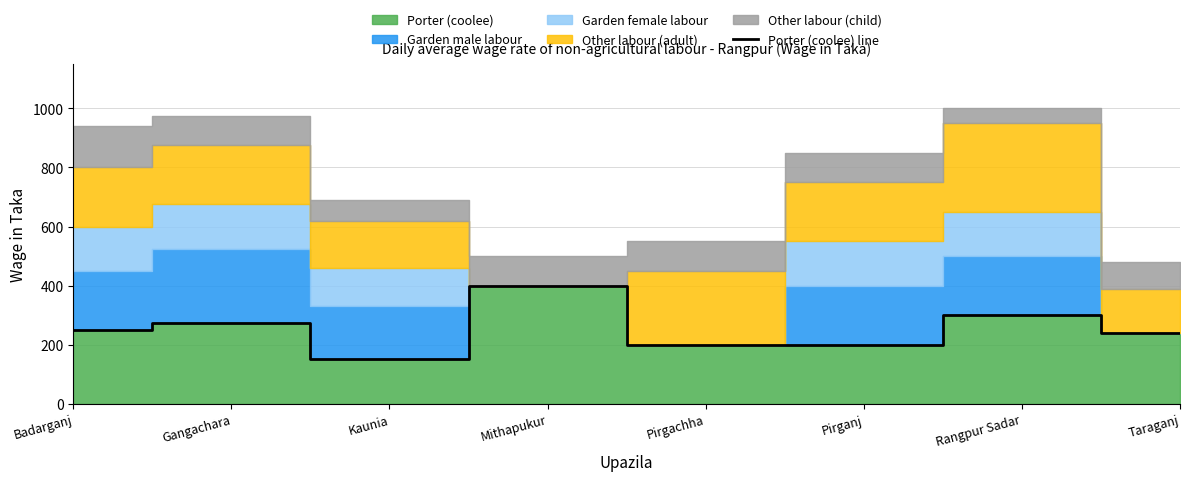

What is the greatest value displayed?

400